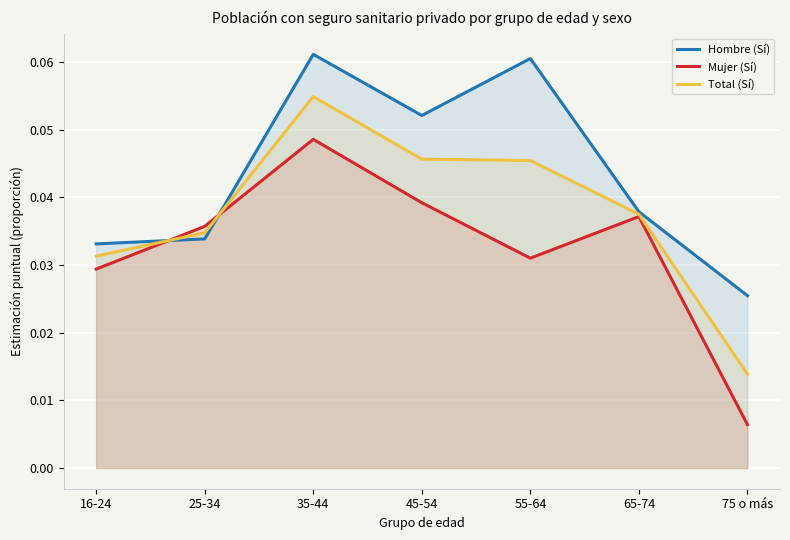

Where is Total (Sí) nearest to the value 0?

75 o más